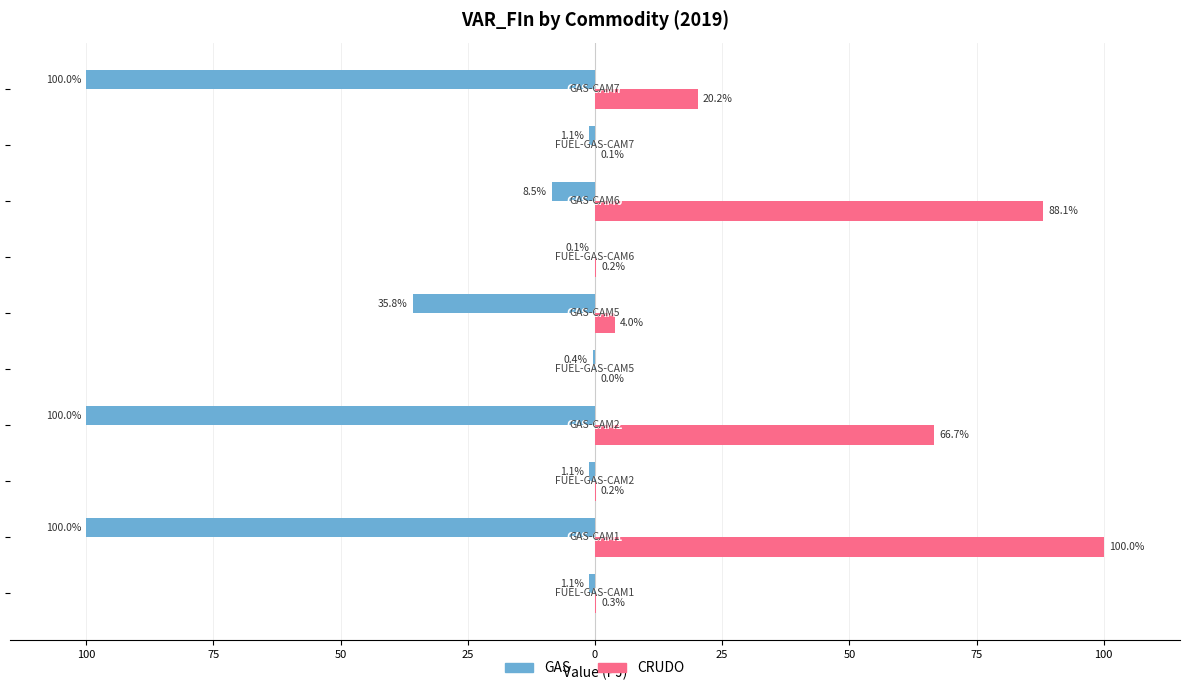

What are all the series names shown in the legend?

GAS, CRUDO